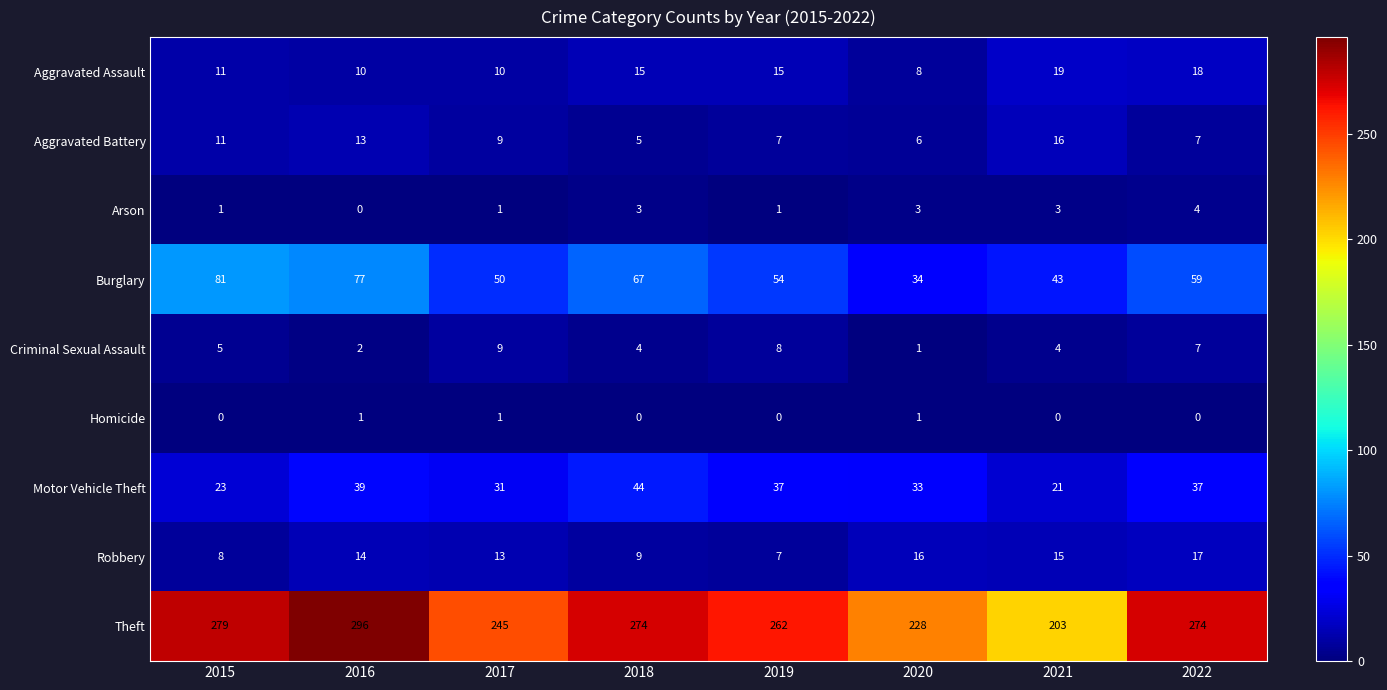

Is it true that Motor Vehicle Theft equals 39 at 2016?

True